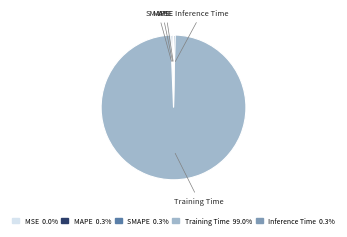

What is the largest slice in the pie chart?

Training Time